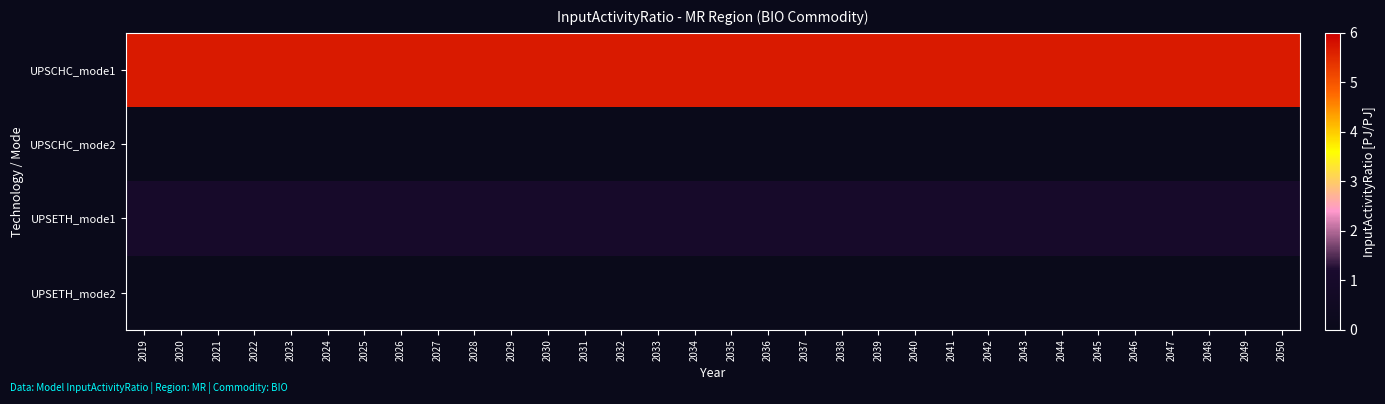

At how many categories does at least one series exceed 2?

32